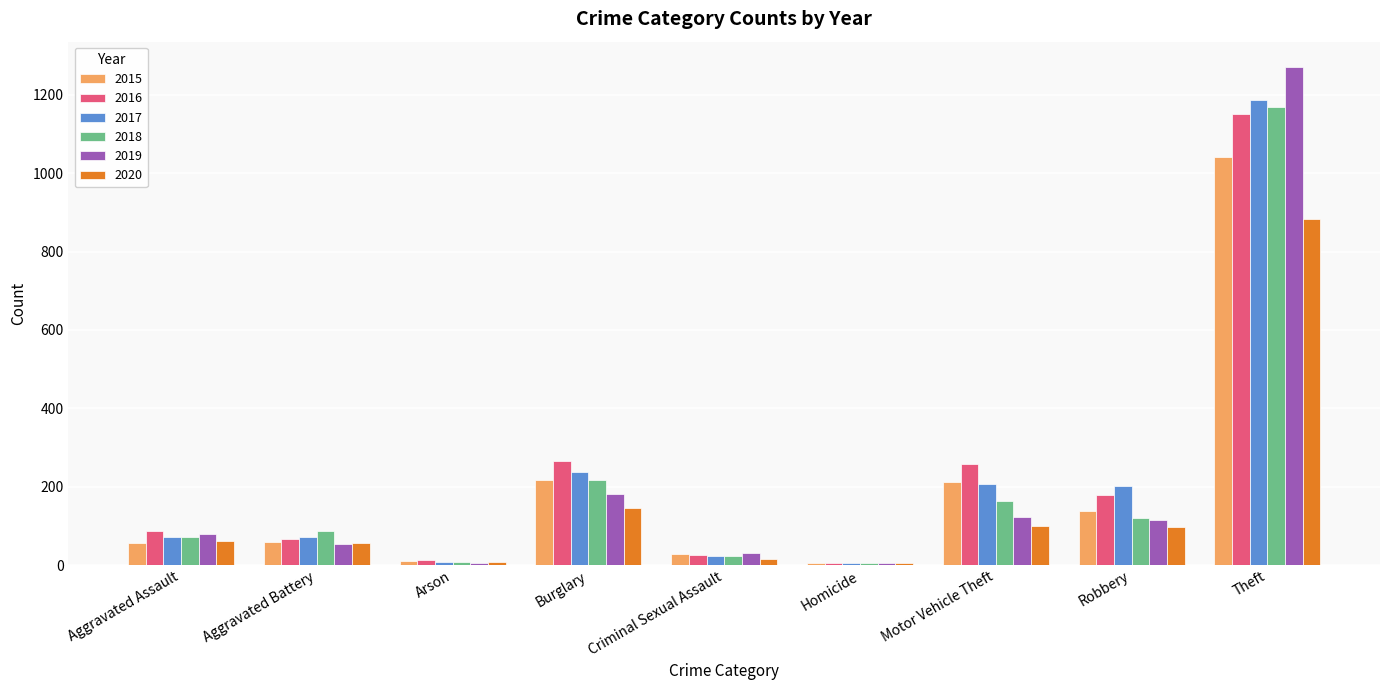

Where is 2017 nearest to the value 596?

Burglary